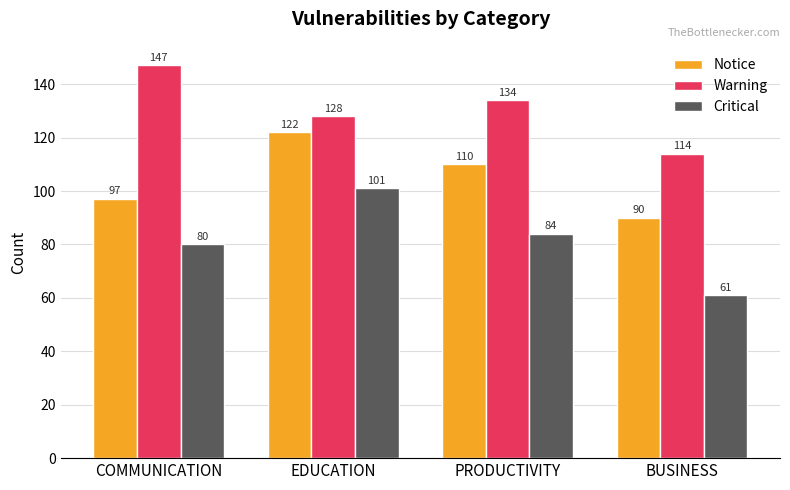

Does the chart contain stacked bars?

No